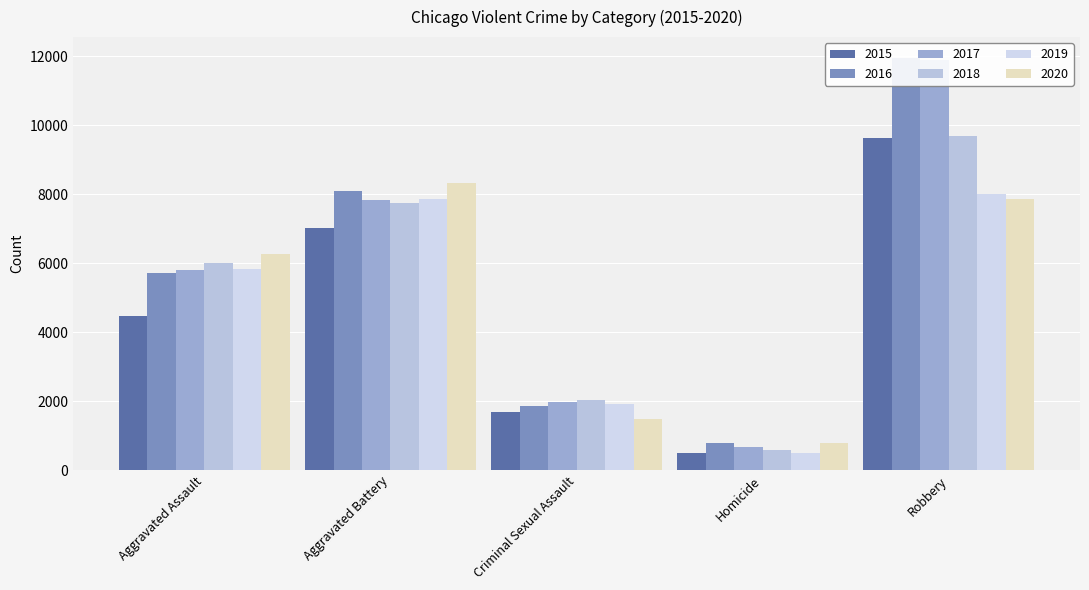

Read the 2020 value at Robbery, to the nearest 50.

7850